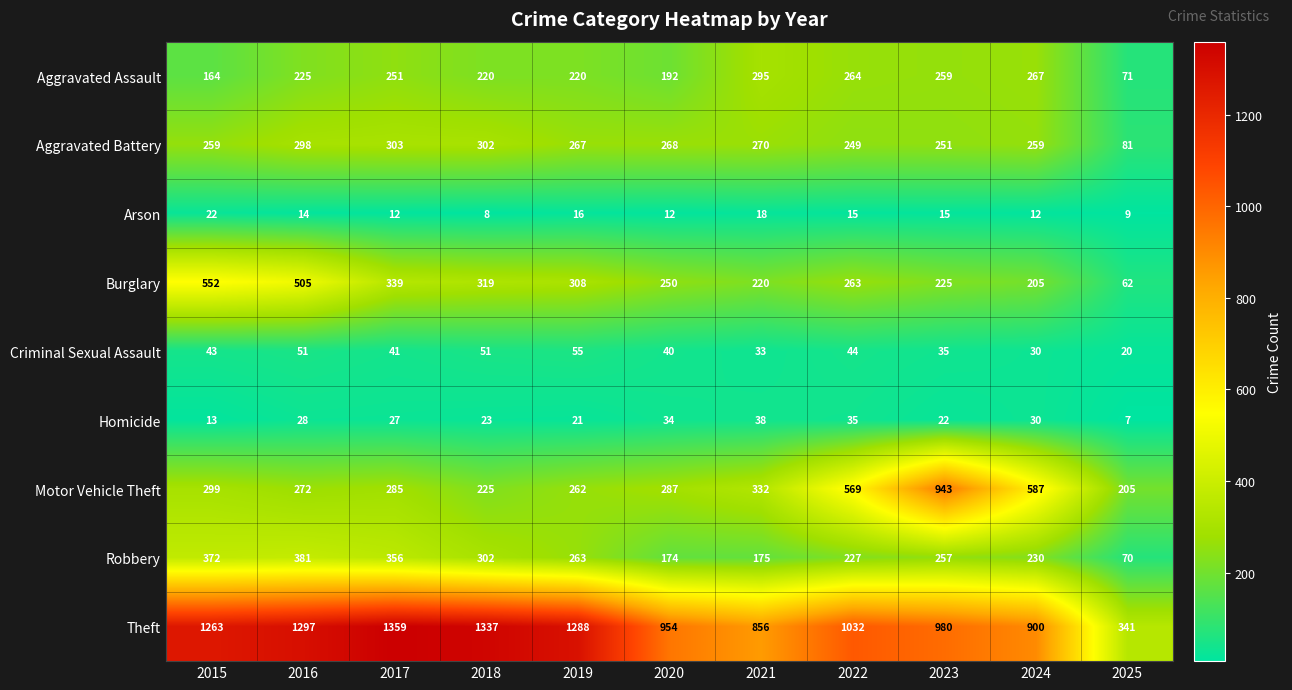

Is it true that Criminal Sexual Assault equals 12 at 2017?

False